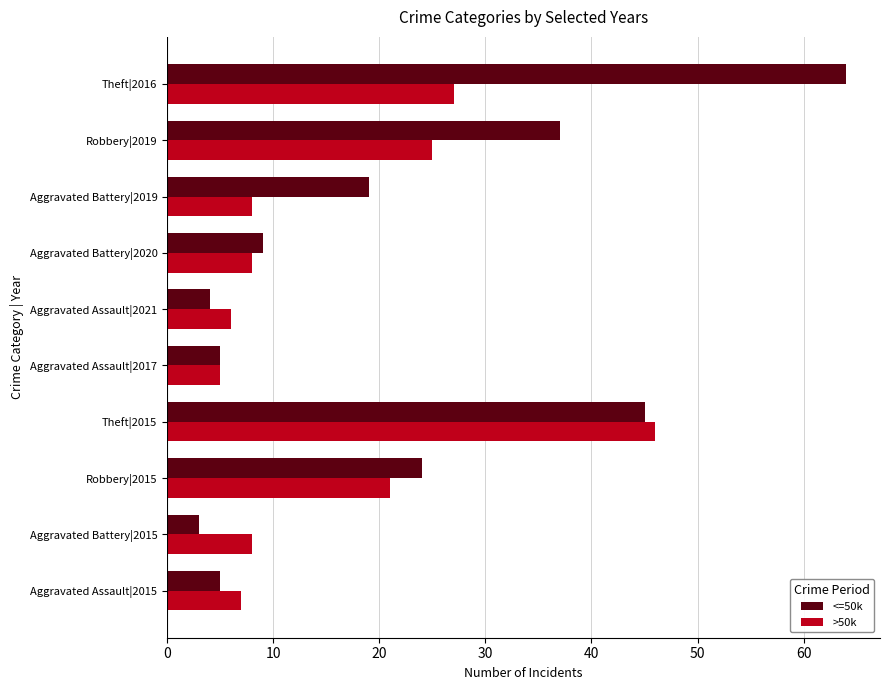

What is the lowest value of the <=50k series?

3